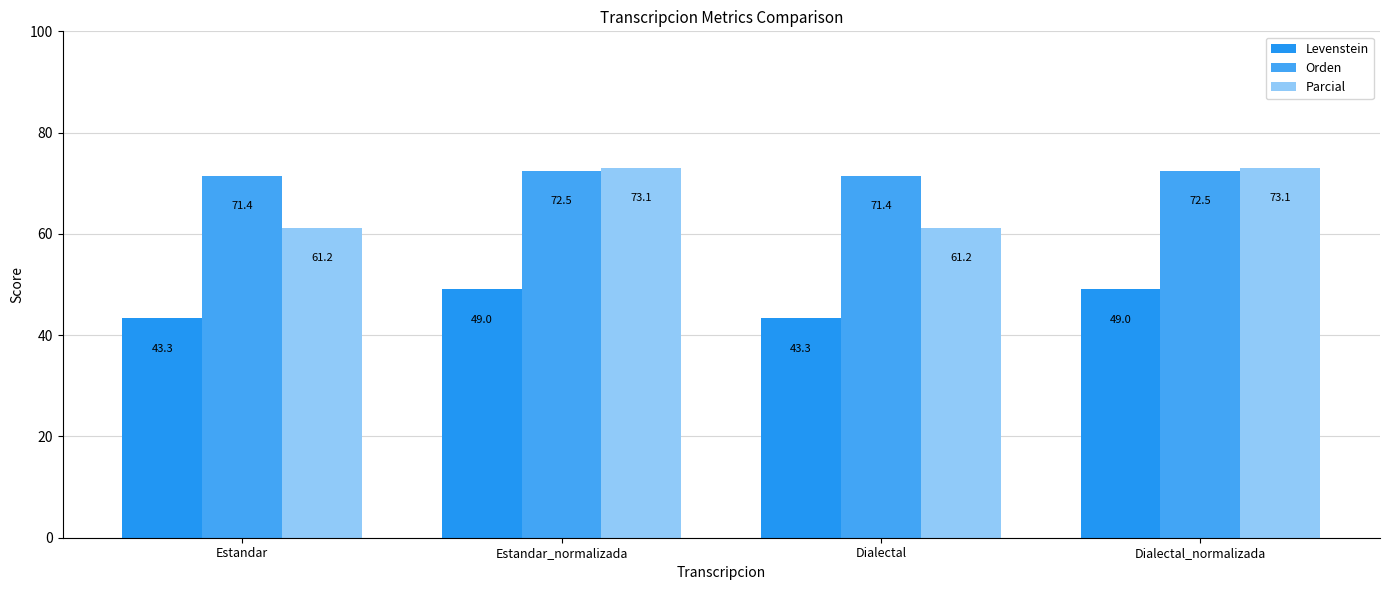

At how many categories does at least one series exceed 64?

4